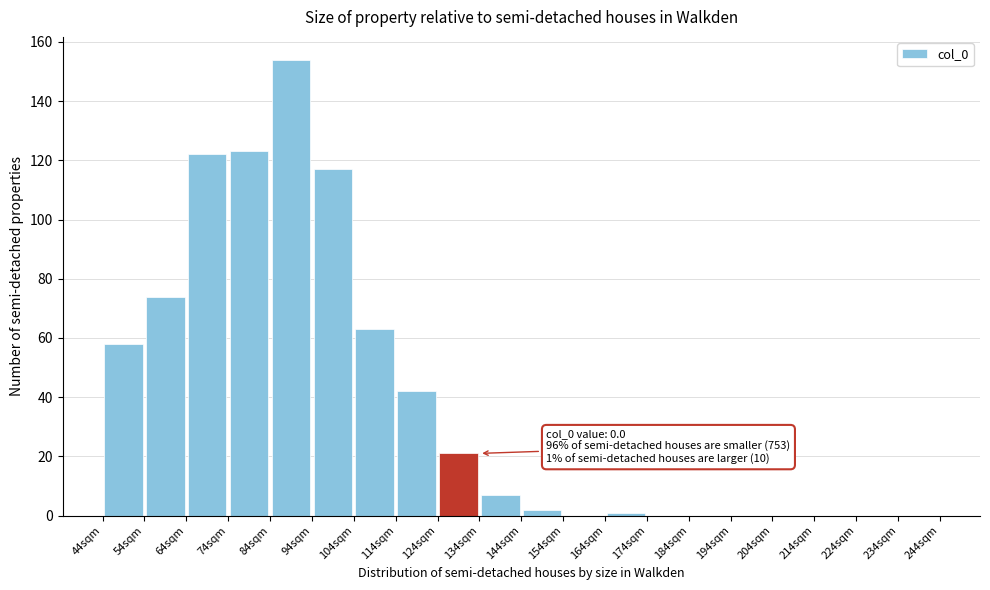

Which range on the x-axis has the tallest bar?

84 to 94